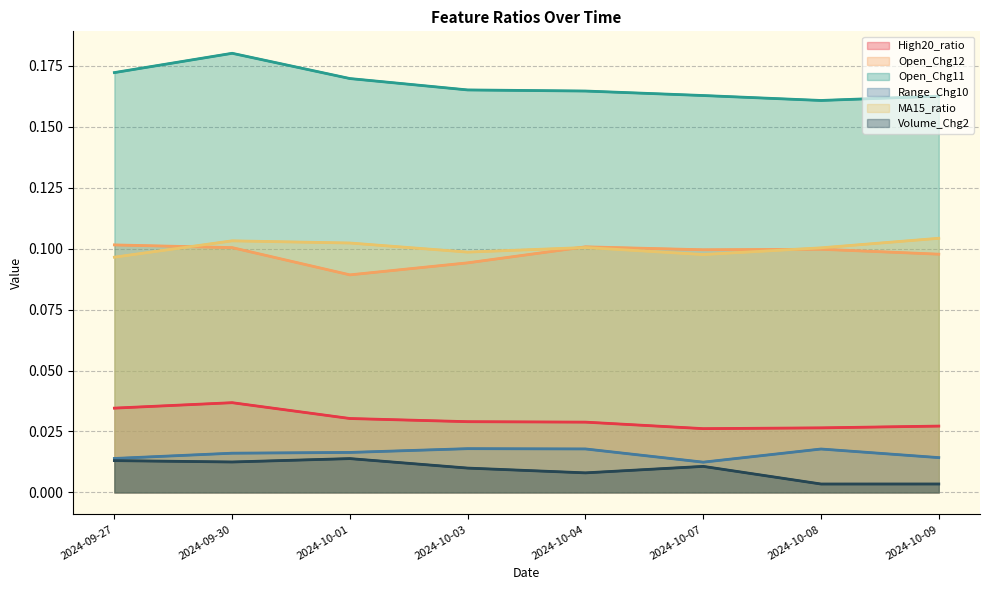

Reading left to right, extract all data points from this chart.

High20_ratio: 0.0	0.0	0.0	0.0	0.0	0.0	0.0	0.0
Open_Chg12: 0.1	0.1	0.1	0.1	0.1	0.1	0.1	0.1
Open_Chg11: 0.2	0.2	0.2	0.2	0.2	0.2	0.2	0.2
Range_Chg10: 0.0	0.0	0.0	0.0	0.0	0.0	0.0	0.0
MA15_ratio: 0.1	0.1	0.1	0.1	0.1	0.1	0.1	0.1
Volume_Chg2: 0.0	0.0	0.0	0.0	0.0	0.0	0.0	0.0